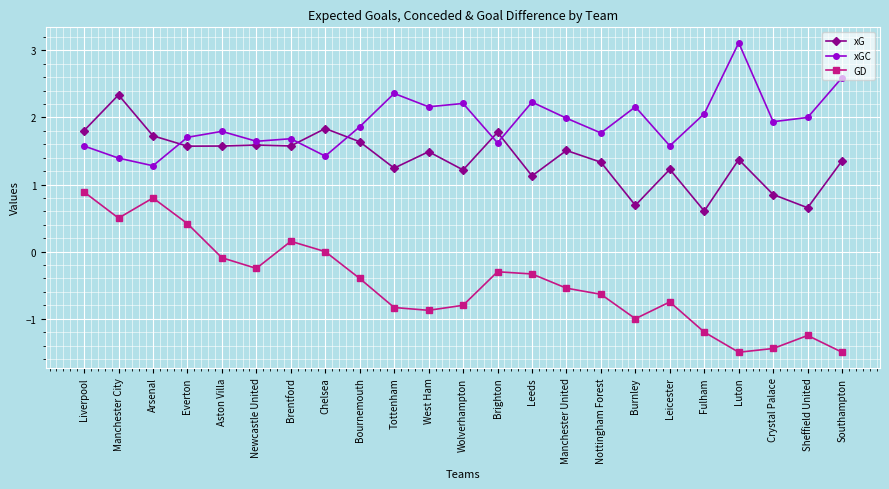

What is the sum of the GD values at Southampton and Liverpool?

-0.6